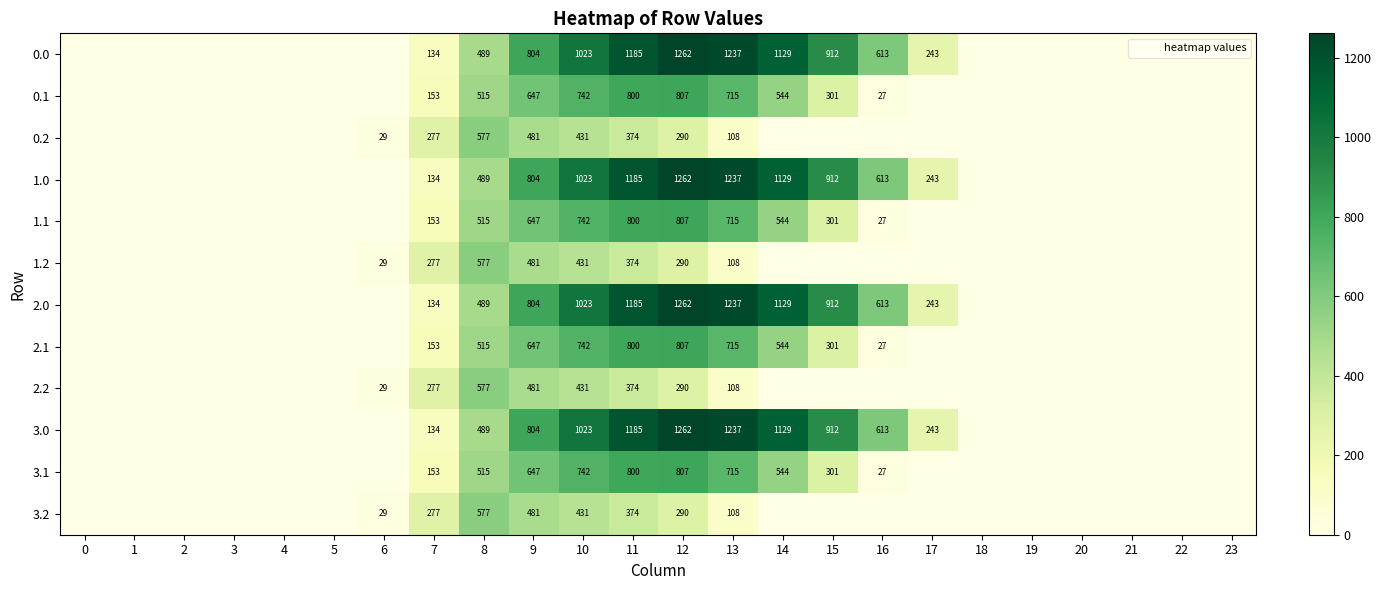

The 2.0 series shows 363.6 at 17. True or false?

False